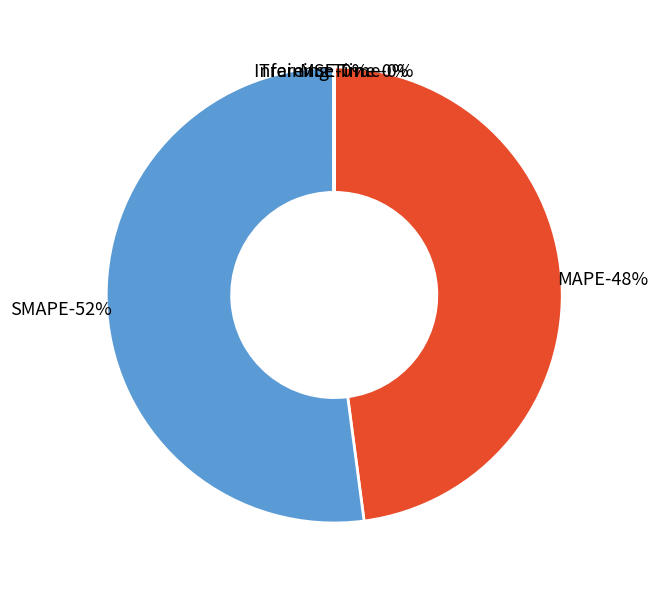

Is it true that Inference Time is 0% of the pie?

True